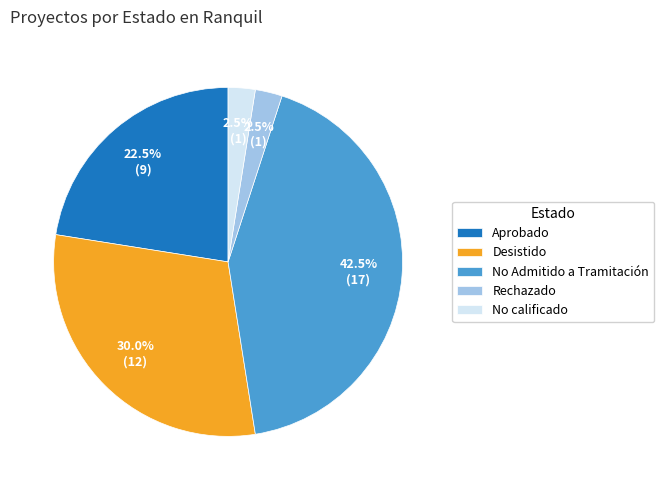

What percentage do Rechazado and No calificado together represent?

5.0%